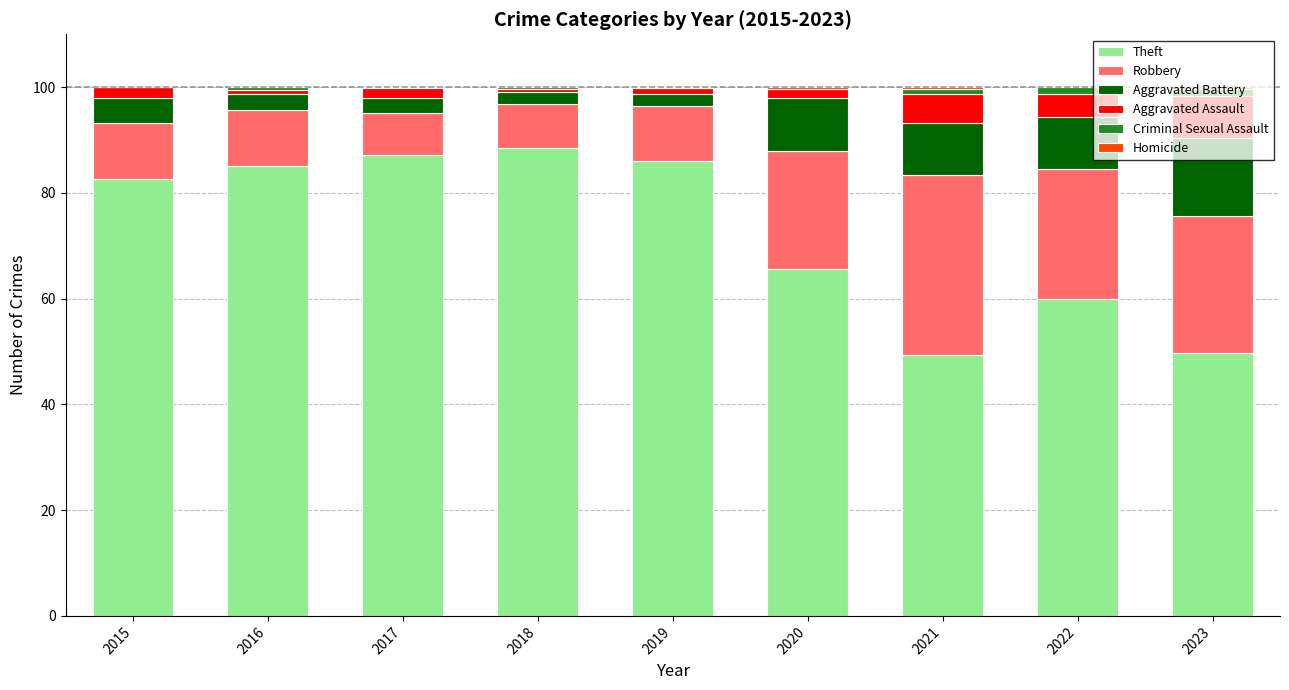

At how many categories does at least one series exceed 12?

9